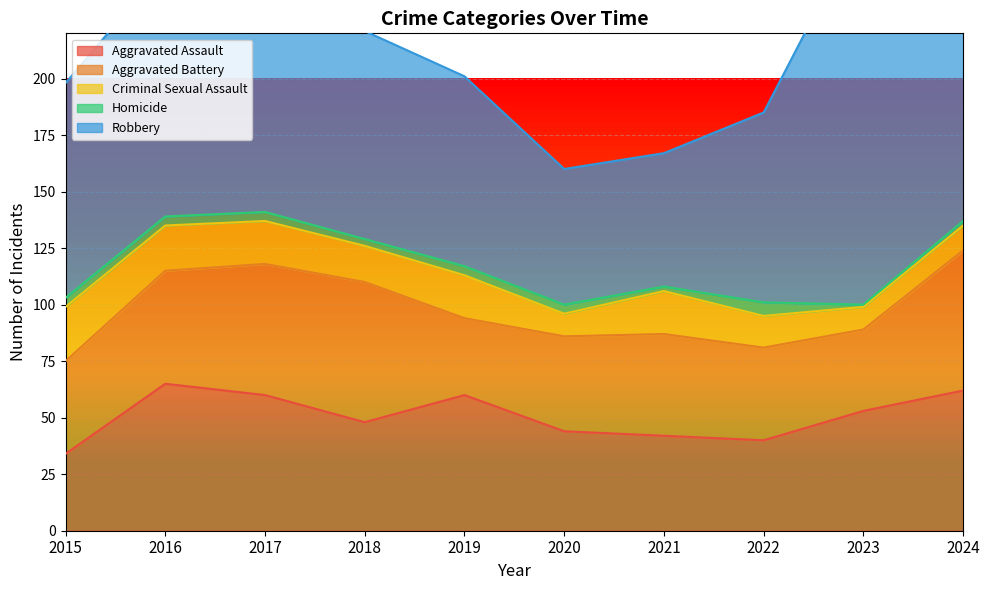

True or false: Aggravated Assault has a value of 93 at 2016.

False